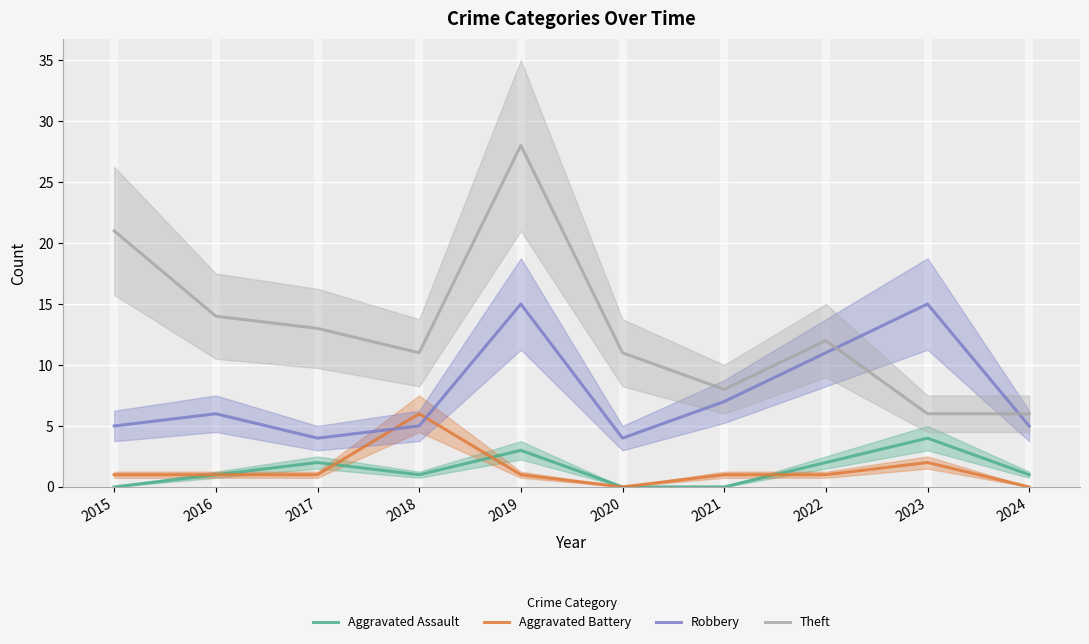

What is the average value of the Aggravated Assault series?

1